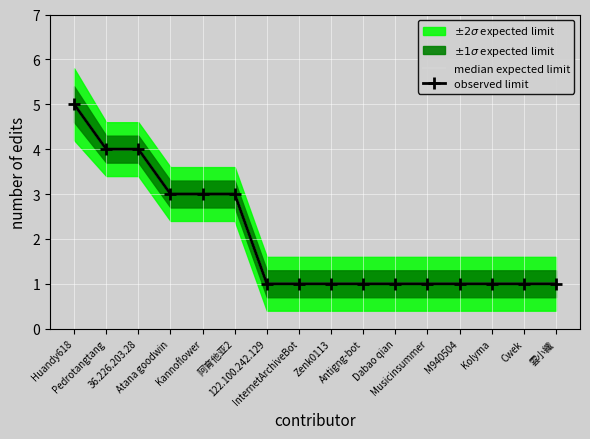

What is the sum of all median expected limit values?

32